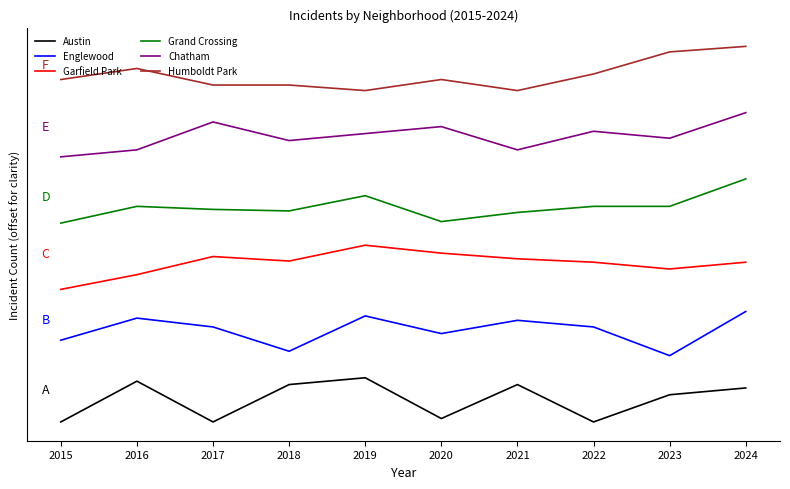

What is the sum of all Chatham values?

646.8